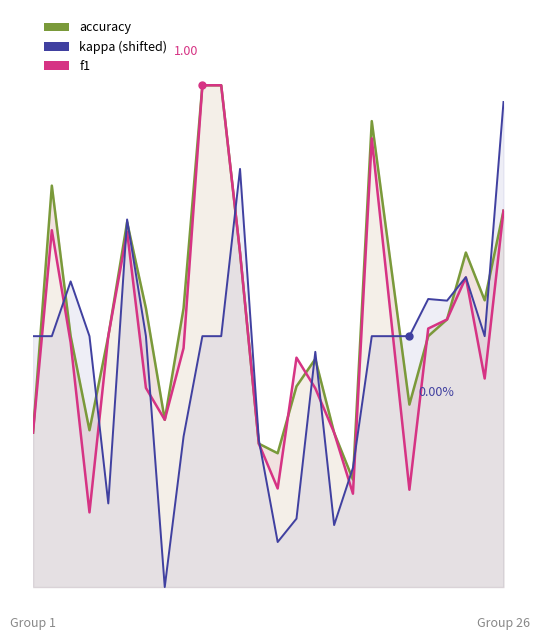

Rank the series by their average value, from highest to lowest.

f1, accuracy, kappa (shifted)